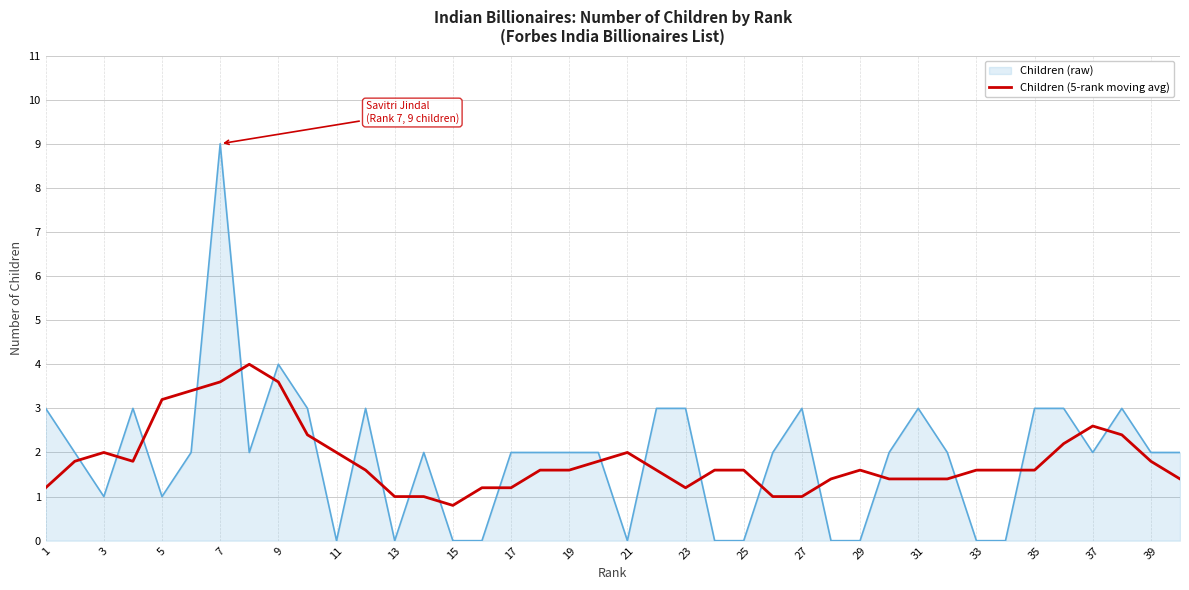

What is the difference between the maximum and minimum values in the Children (5-rank moving avg) series?

3.2